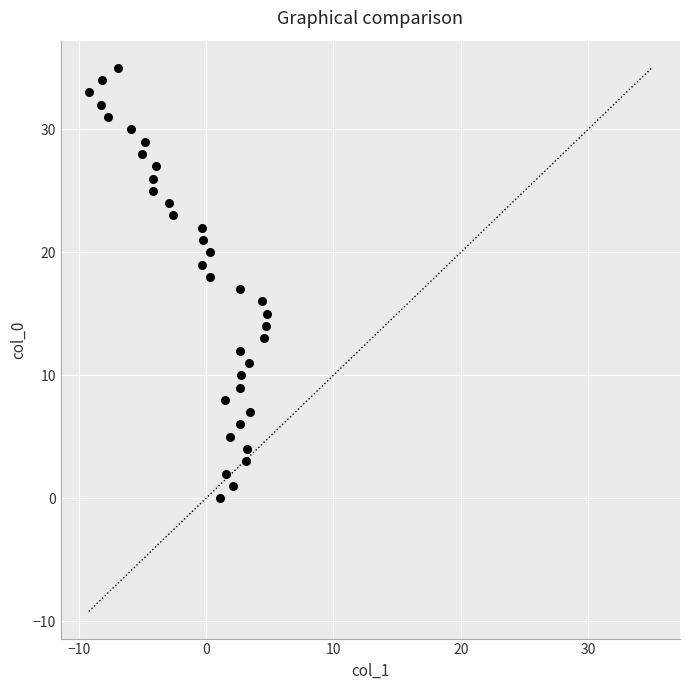

What is the range of Y values (max minus min)?

35